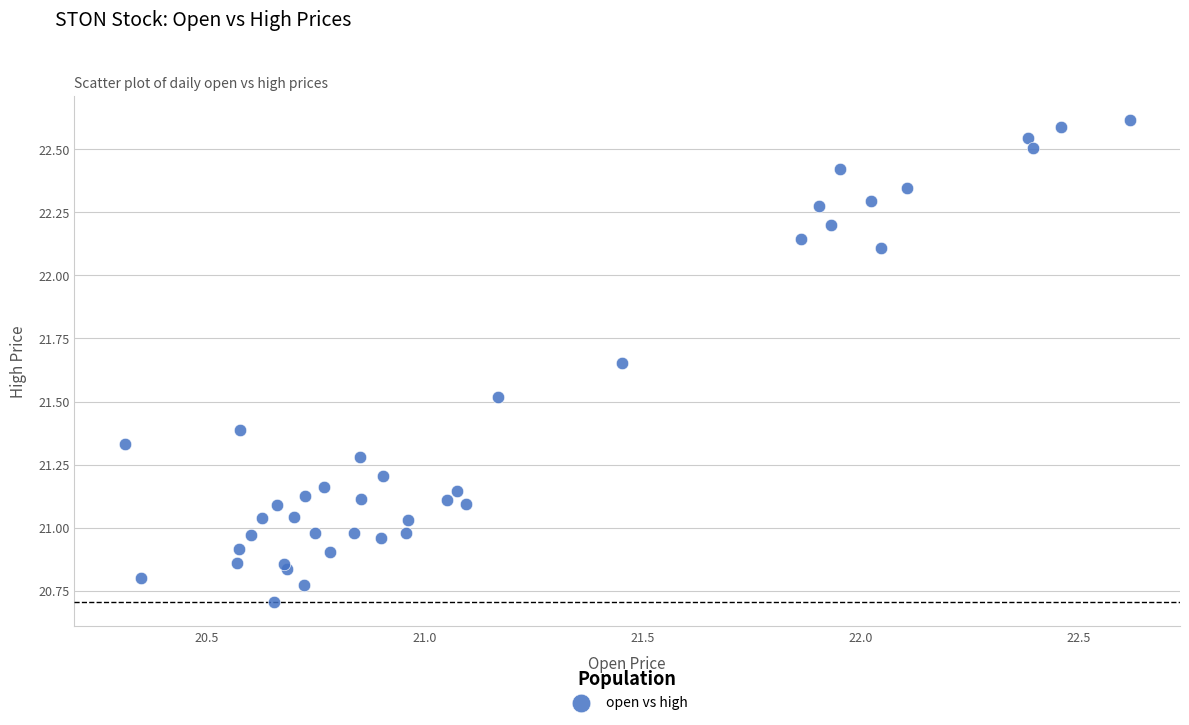

What is the range of Y values (max minus min)?

1.9